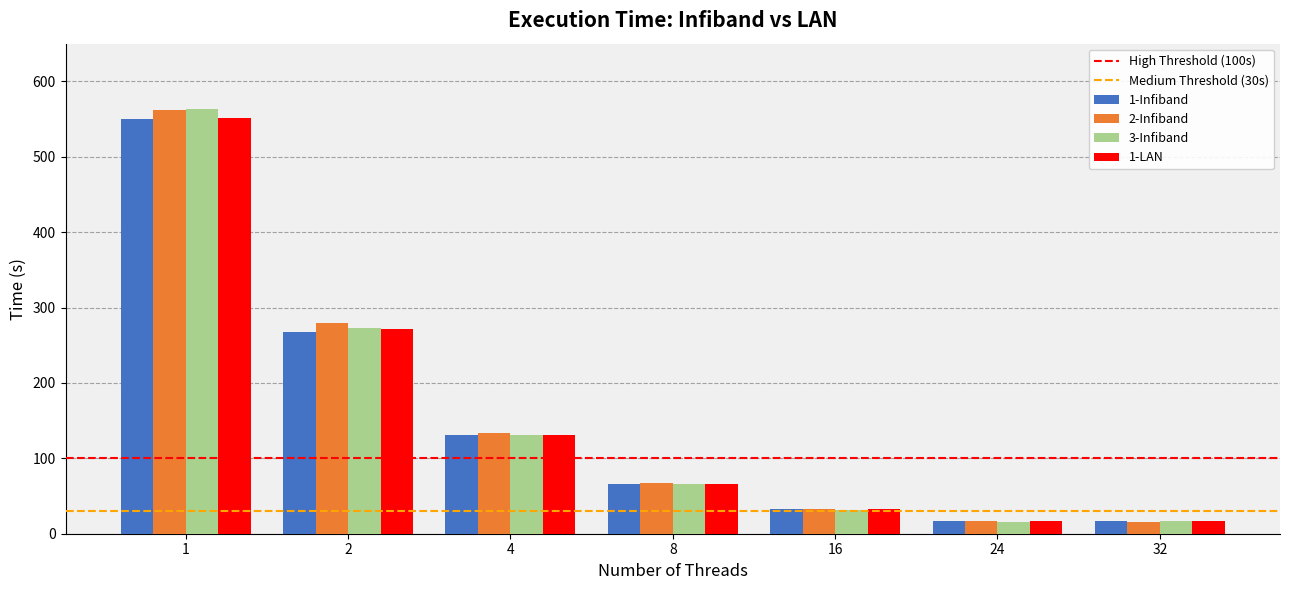

What is the lowest value of the 1-Infiband series?

16.6